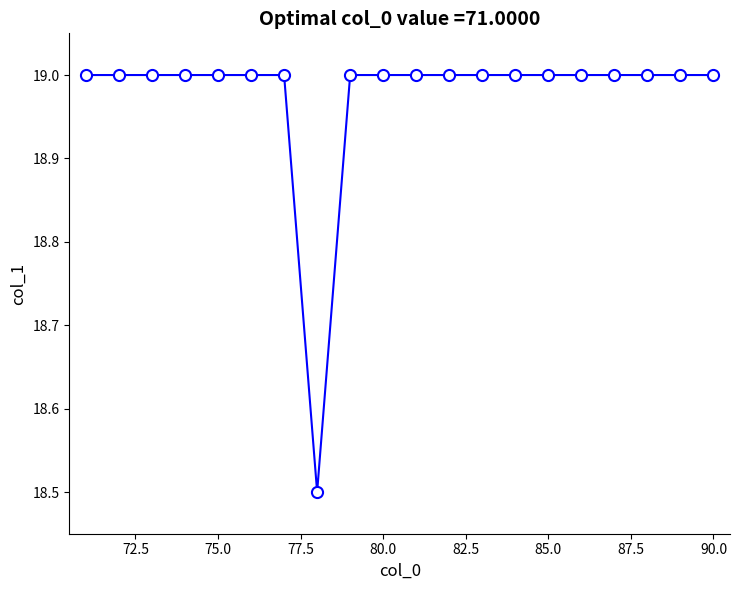

Reading left to right, list all the values displayed in this chart.

19.0	19.0	19.0	19.0	19.0	19.0	19.0	18.5	19.0	19.0	19.0	19.0	19.0	19.0	19.0	19.0	19.0	19.0	19.0	19.0